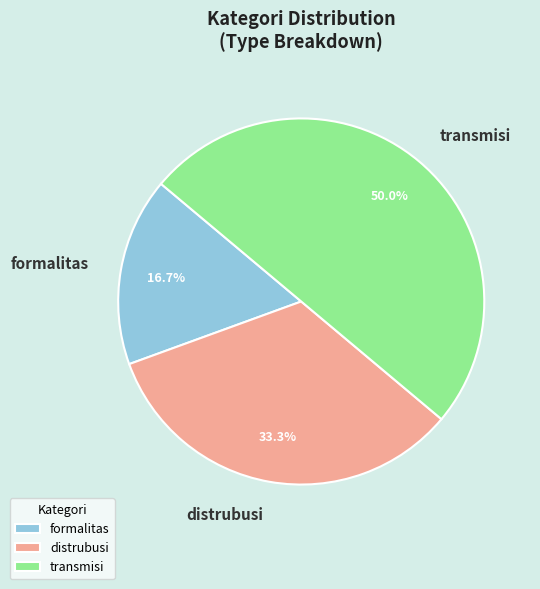

Is it true that transmisi is 56% of the pie?

False